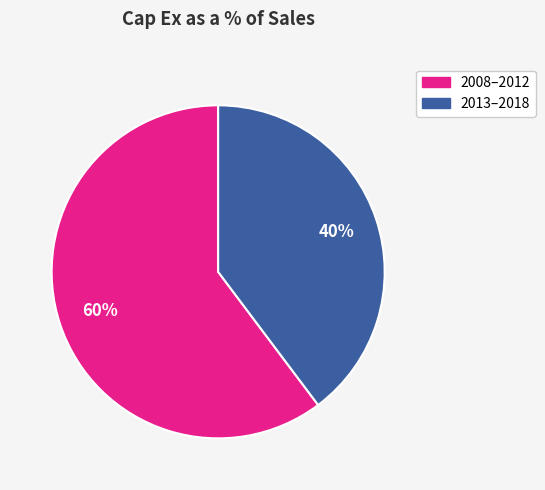

Does any single category account for the majority?

Yes